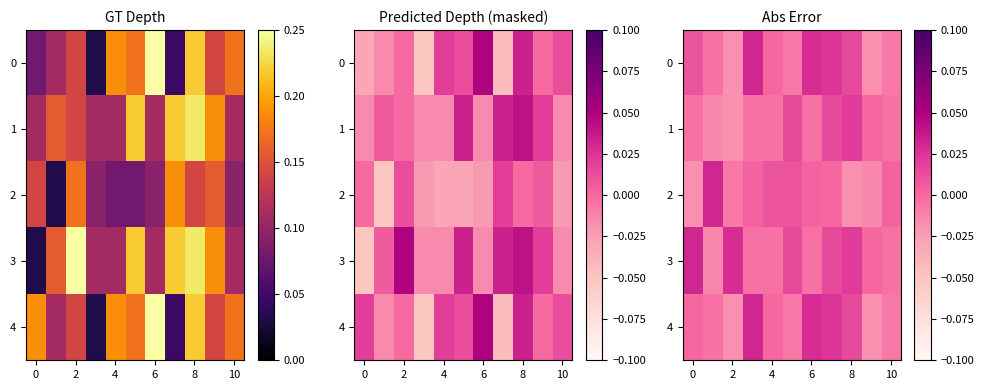

Which series has the largest total across all categories?

3